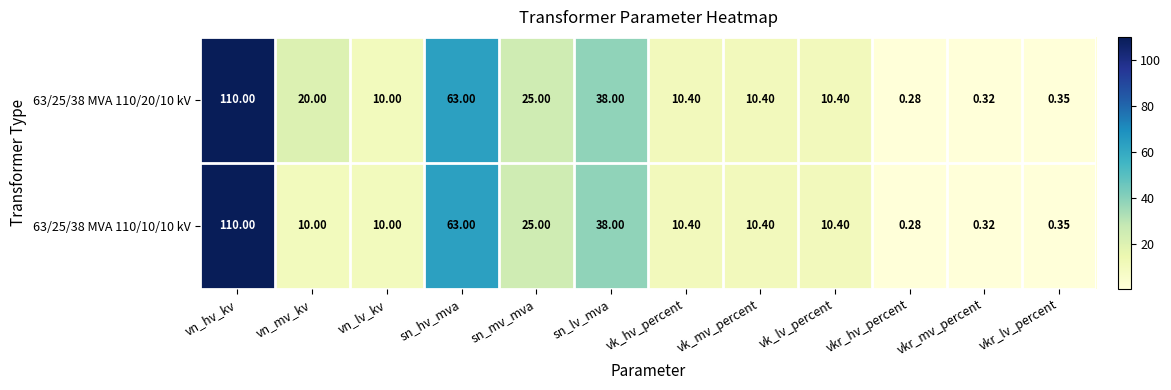

At which category does the chart reach its minimum across all series?

vkr_hv_percent